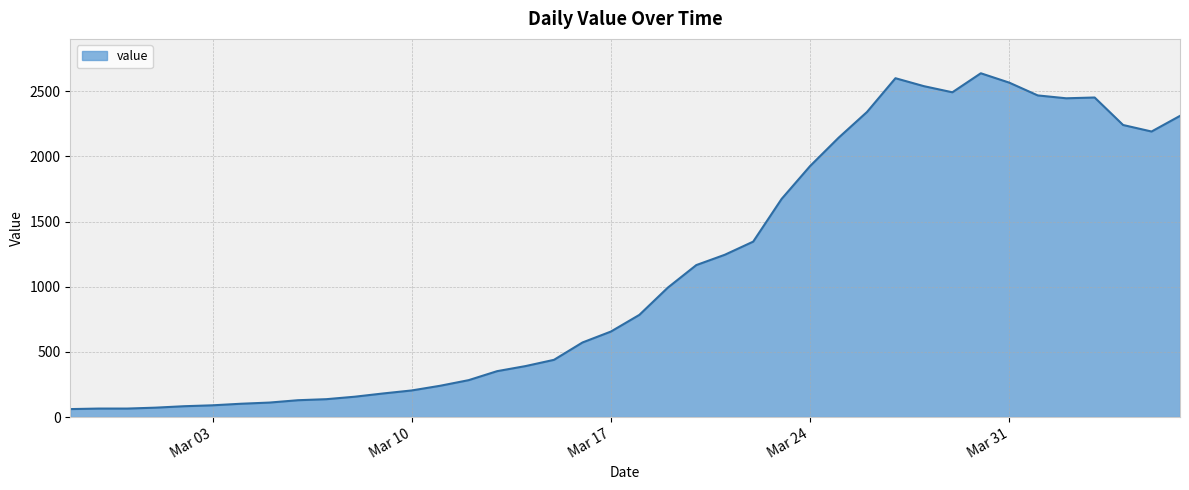

What is the greatest value displayed?

2638